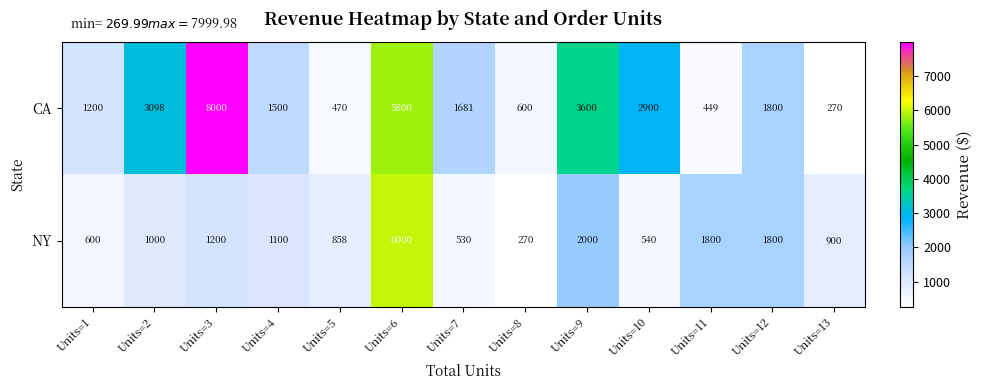

At which label is NY closest to 3135?

Units=9